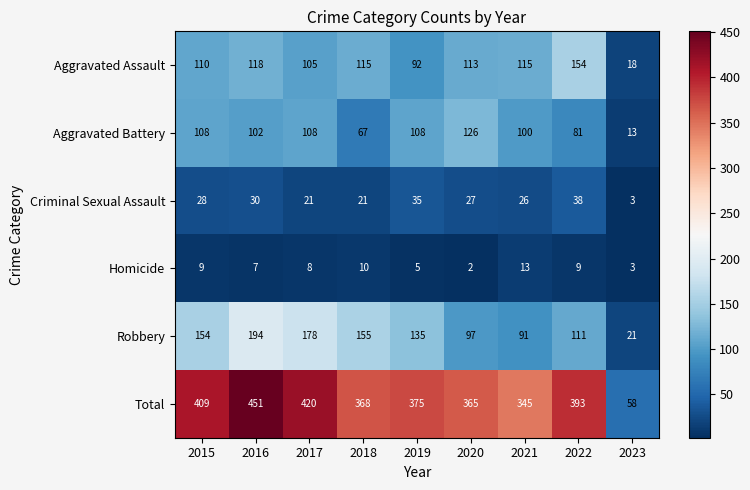

Which series changed the most between 2018 and 2021?

Robbery